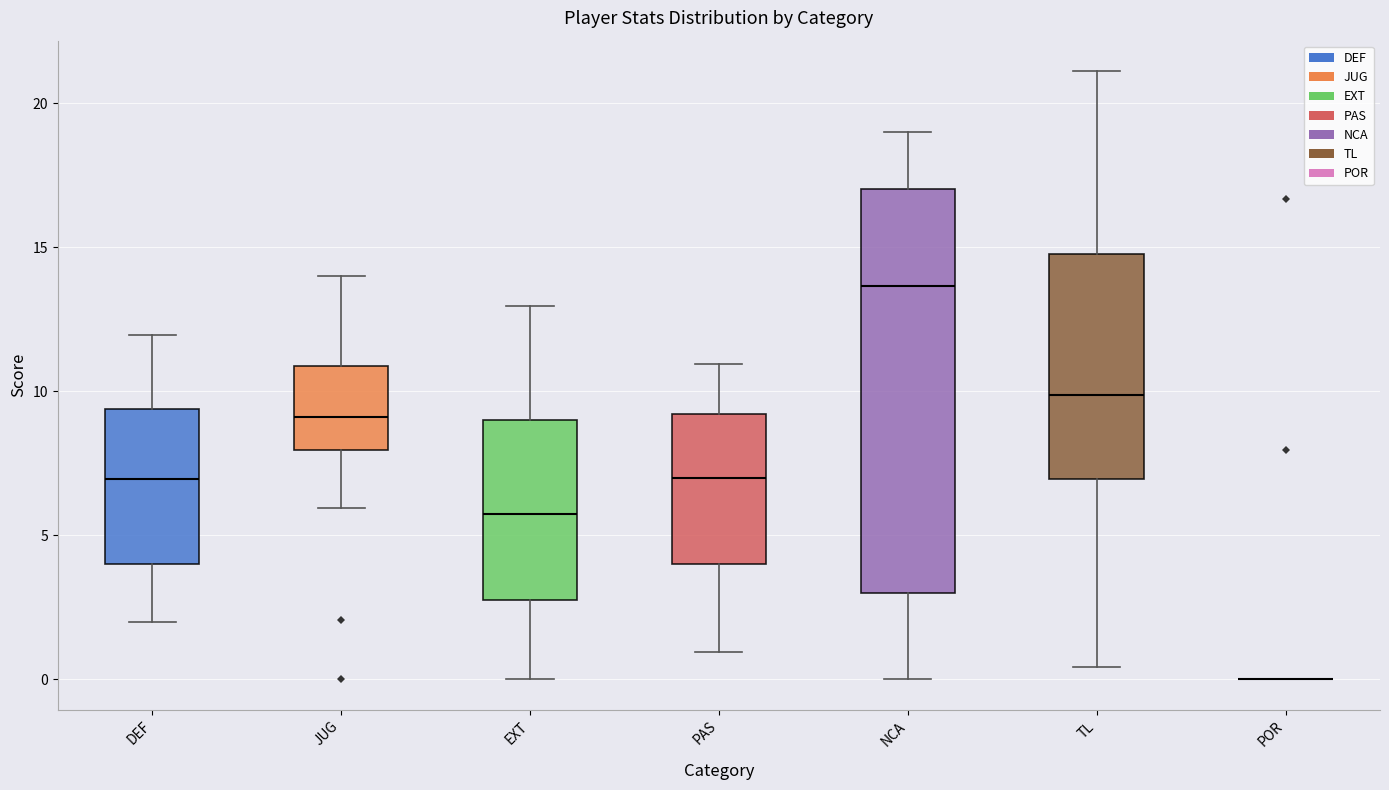

Reading left to right, transcribe this box plot: for each box, give where its median line is, the range the box spans, and where its two whiskers end, as read against the y-axis. The values are not printed on the chart, so give them approximately, as read against the axis.

DEF: median 7.0, box 4.0 to 9.5, whiskers 2.0 to 12.0
JUG: median 9.0, box 8.0 to 11.0, whiskers 6.0 to 14.0
EXT: median 5.5, box 3.0 to 9.0, whiskers 0.0 to 13.0
PAS: median 7.0, box 4.0 to 9.0, whiskers 1.0 to 11.0
NCA: median 13.5, box 3.0 to 17.0, whiskers 0.0 to 19.0
TL: median 10.0, box 7.0 to 15.0, whiskers 0.5 to 21.0
POR: box collapsed to a line at 0.0, whiskers 0.0 to 0.0